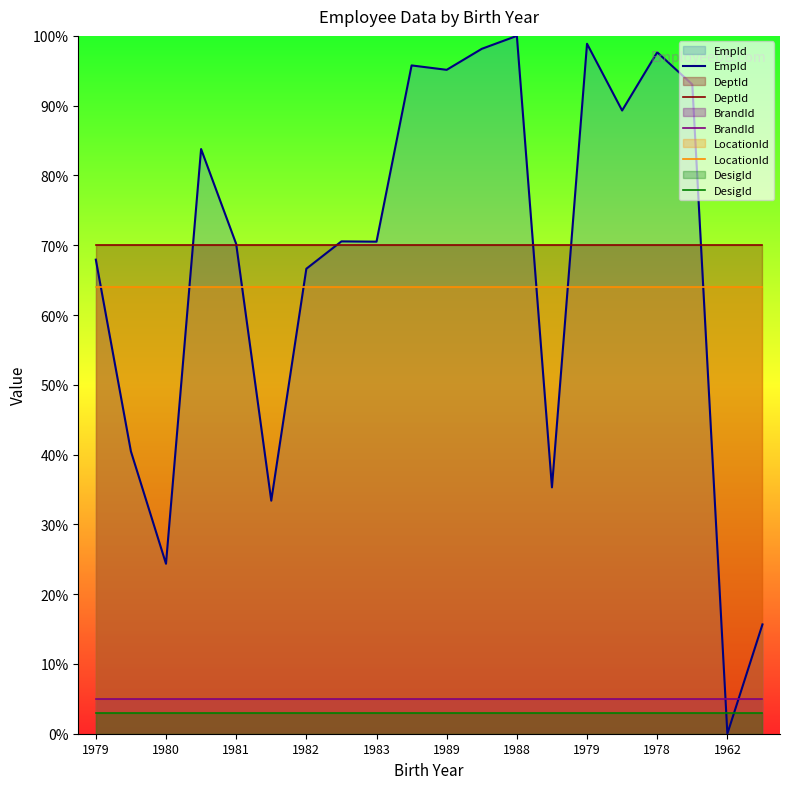

The LocationId series shows 64.0 at 1978. True or false?

True